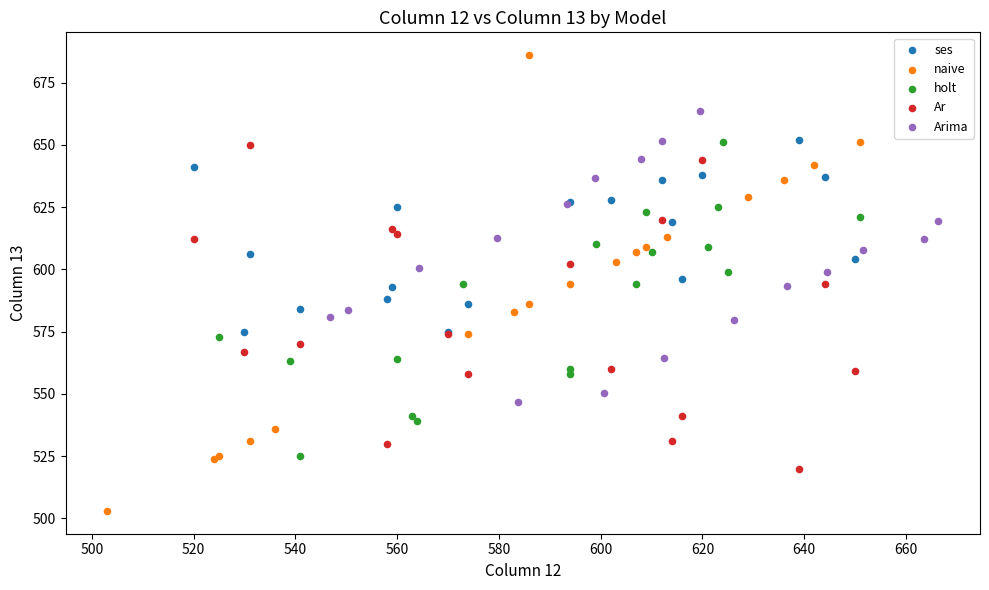

Which series reaches the minimum Y coordinate?

naive